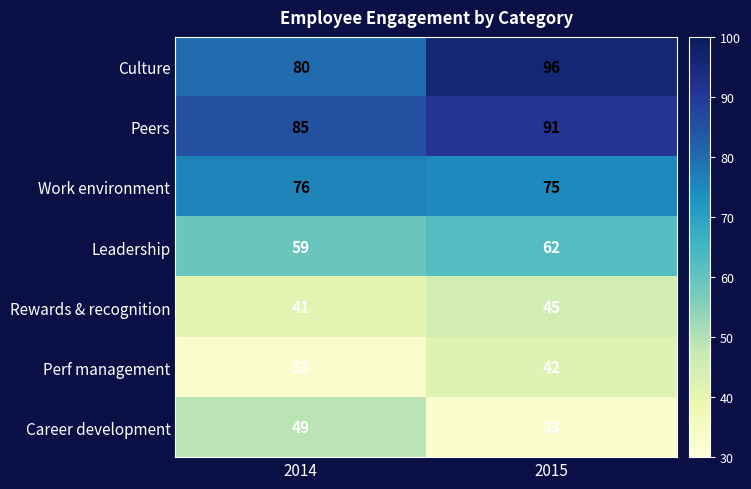

True or false: Work environment has a value of 16 at 2014.

False